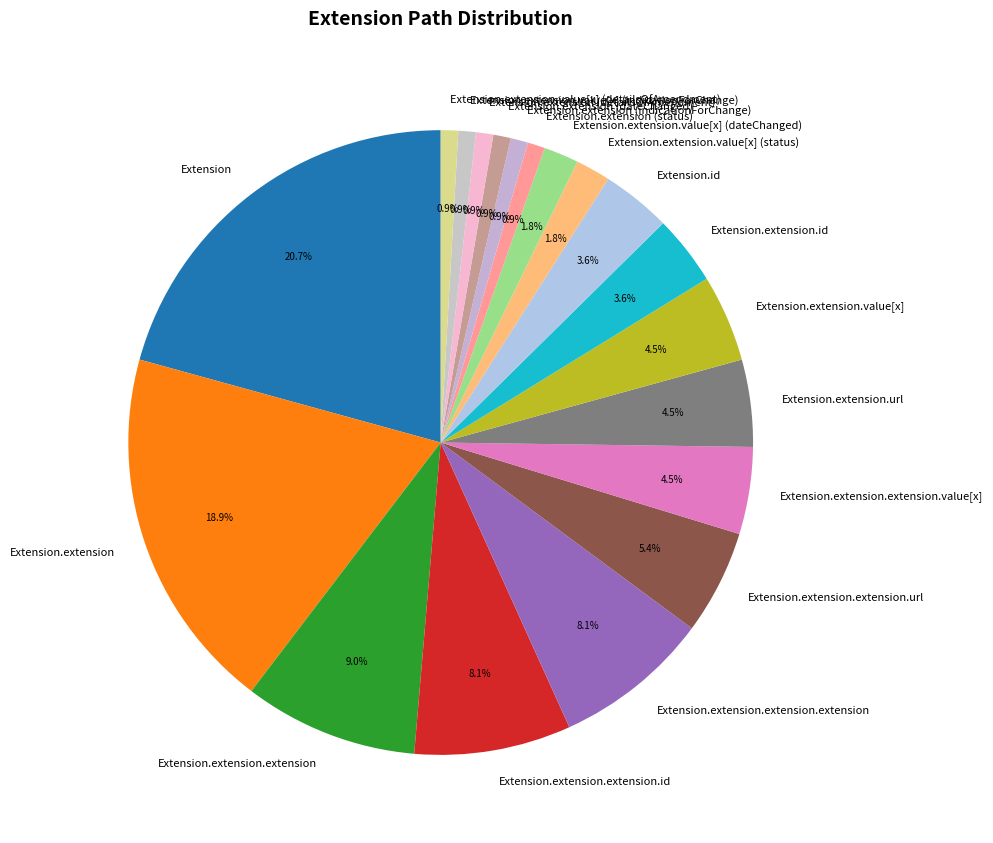

Is it true that Extension.extension.extension is 9% of the pie?

True